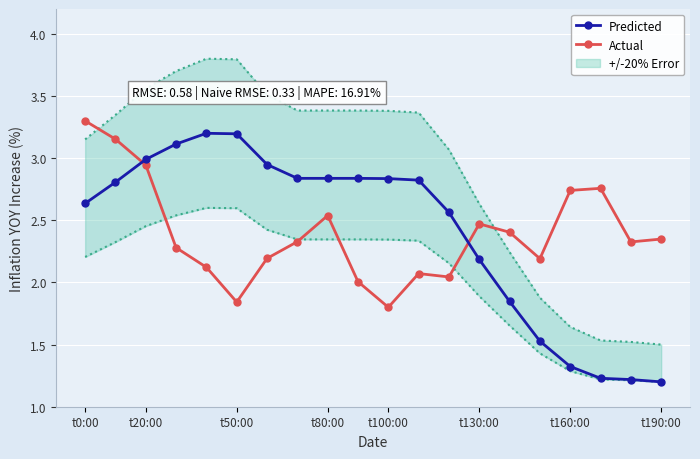

How many intersections are there between Actual and Predicted?

2